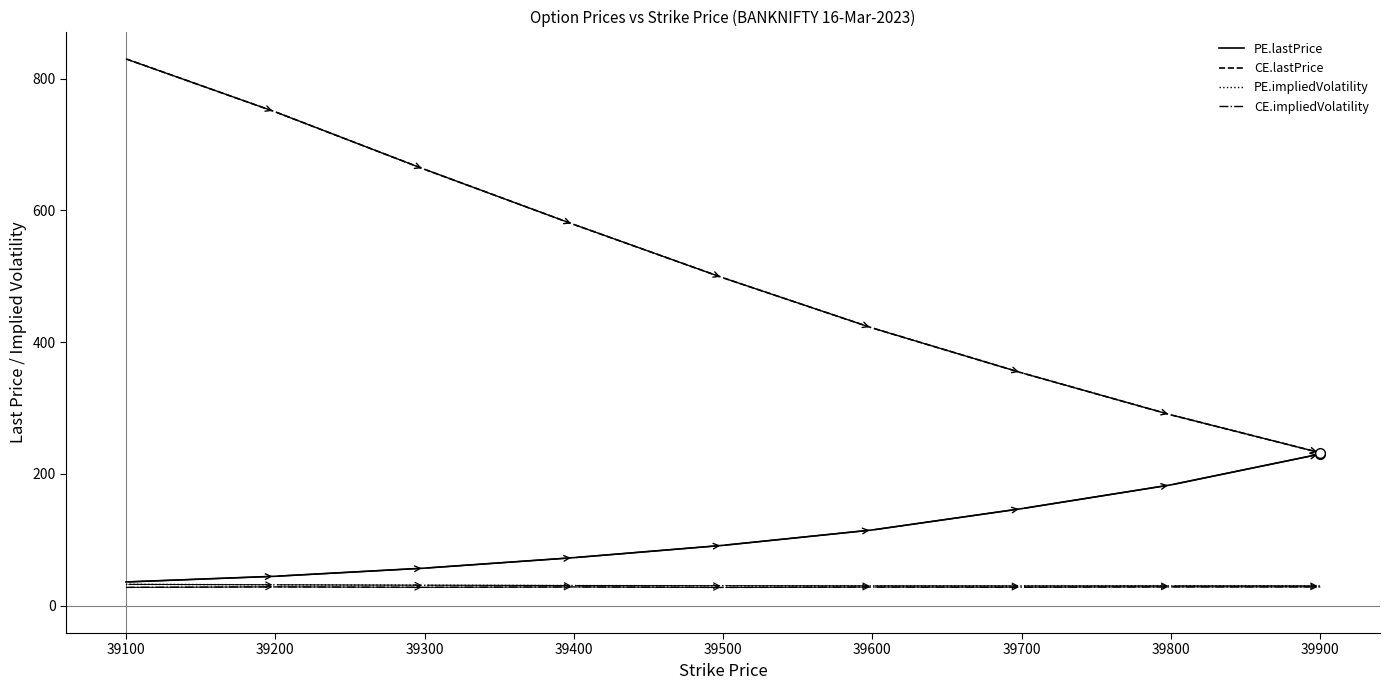

True or false: CE.impliedVolatility has a value of 28.5 at 39200.

True